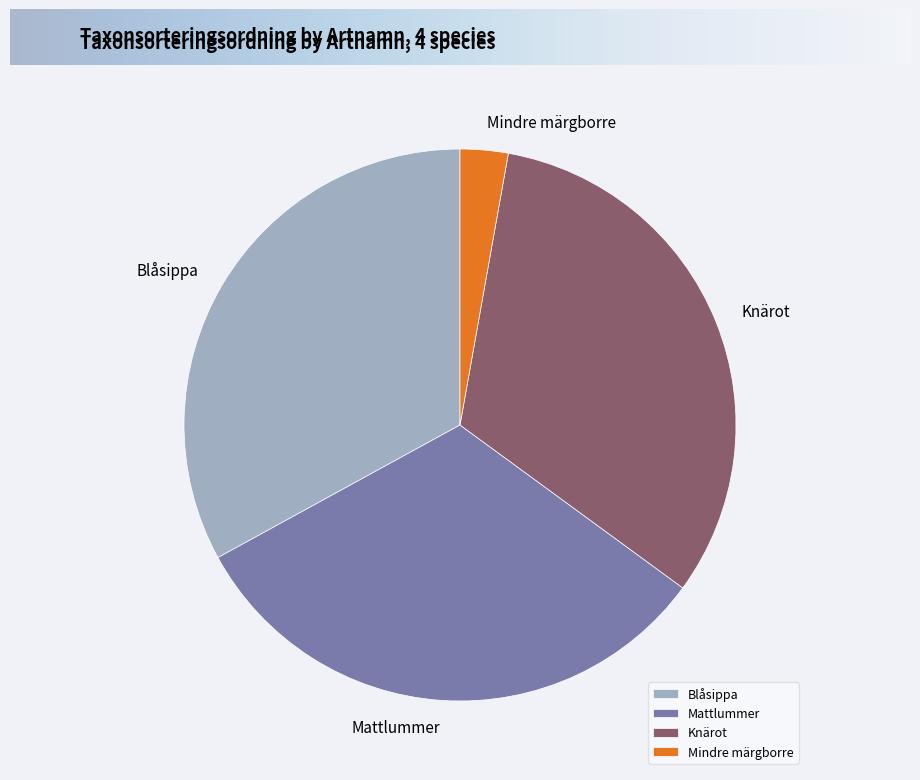

What is the largest slice in the pie chart?

Blåsippa